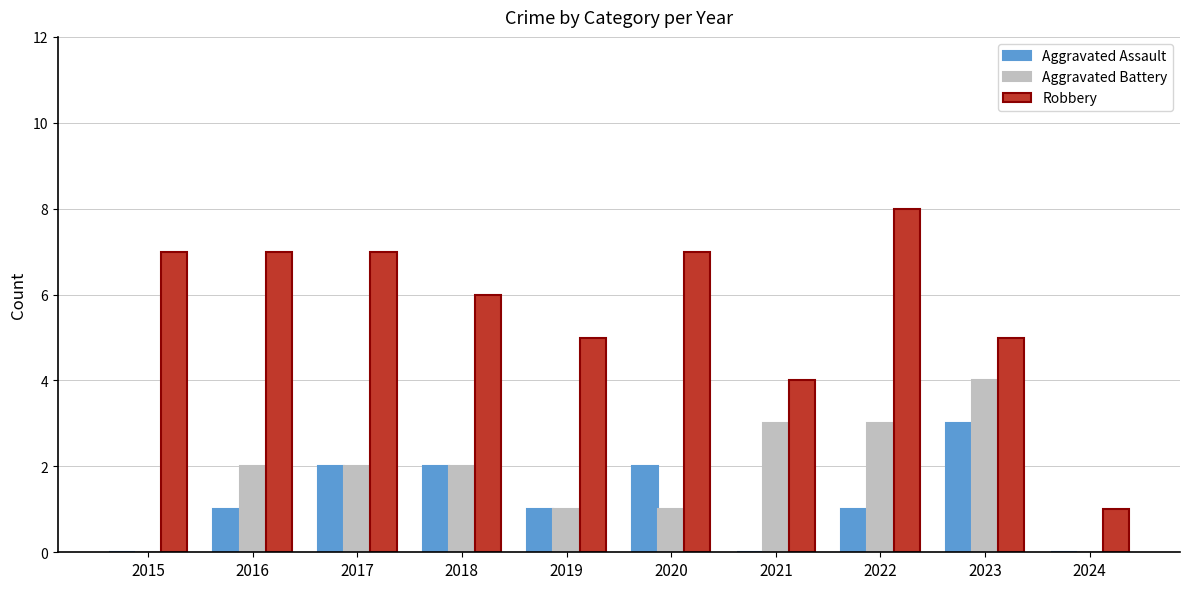

What is the sum of the Aggravated Battery values at 2016 and 2015?

2